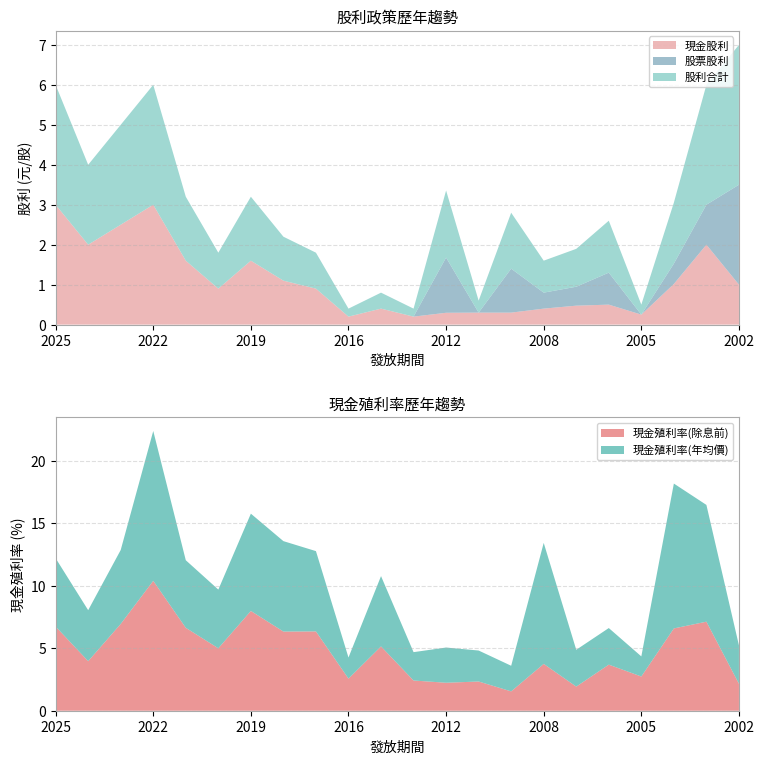

Reading right to left, what are all the values shown in this chart?

現金股利: 1.0	2.0	1.0	0.2	0.5	0.5	0.4	0.3	0.3	0.3	0.2	0.4	0.2	0.9	1.1	1.6	0.9	1.6	3.0	2.5	2.0	3.0
股票股利: 2.5	1.0	0.5	0.0	0.8	0.5	0.4	1.1	0.0	1.4	0.0	0.0	0.0	0.0	0.0	0.0	0.0	0.0	0.0	0.0	0.0	0.0
股利合計: 3.5	3.0	1.5	0.2	1.3	0.9	0.8	1.4	0.3	1.7	0.2	0.4	0.2	0.9	1.1	1.6	0.9	1.6	3.0	2.5	2.0	3.0
現金殖利率(除息前): 2.2	7.1	6.6	2.7	3.7	1.9	3.8	1.6	2.3	2.2	2.4	5.2	2.6	6.3	6.3	8.0	5.0	6.6	10.4	7.0	4.0	6.7
現金殖利率(年均價): 3.1	9.3	11.6	1.6	2.9	3.0	9.7	2.0	2.5	2.8	2.3	5.6	1.7	6.4	7.2	7.8	4.7	5.4	12.0	5.9	4.1	5.5